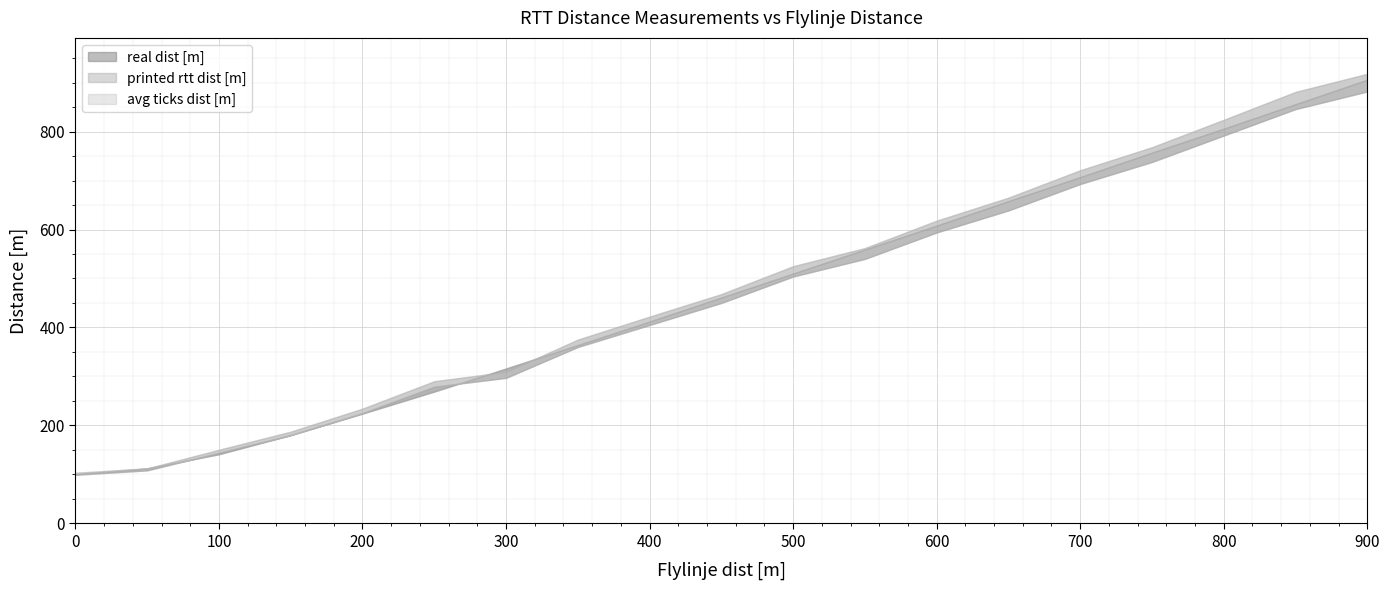

What is the difference between the highest and lowest values at 250?

21